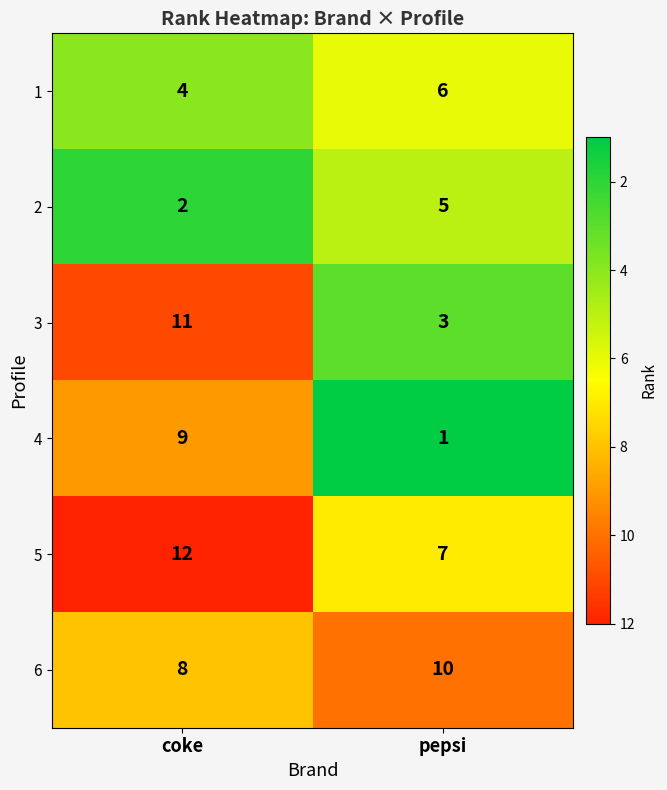

Which series has the largest total across all categories?

5